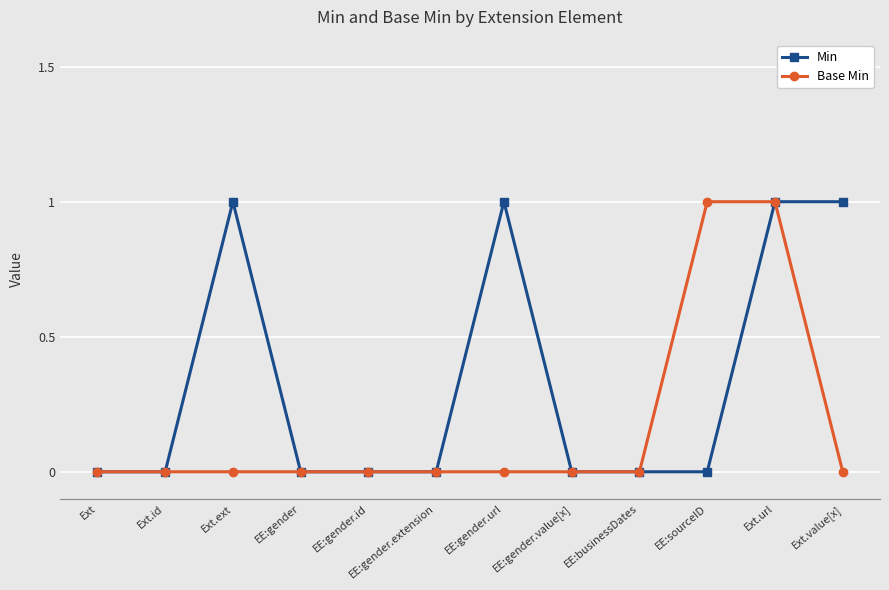

What position from the left is Ext.ext?

3